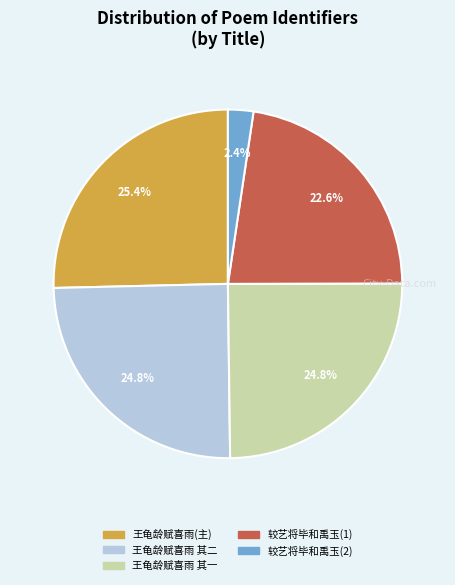

Does any single category account for the majority?

No